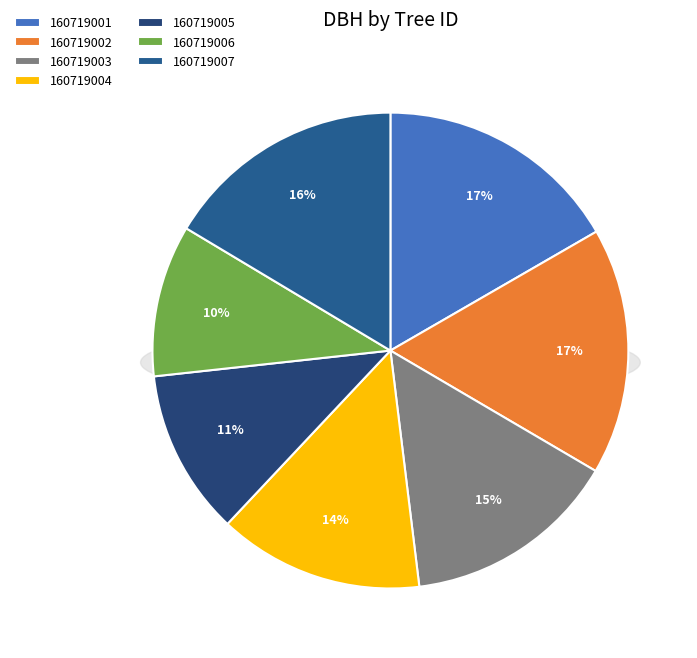

The 160719006 slice represents 17% of the pie. True or false?

False